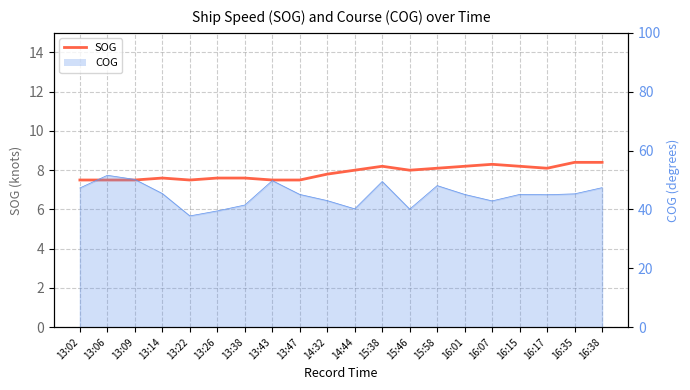

Which has a higher value, 14:32 or 13:47?

14:32